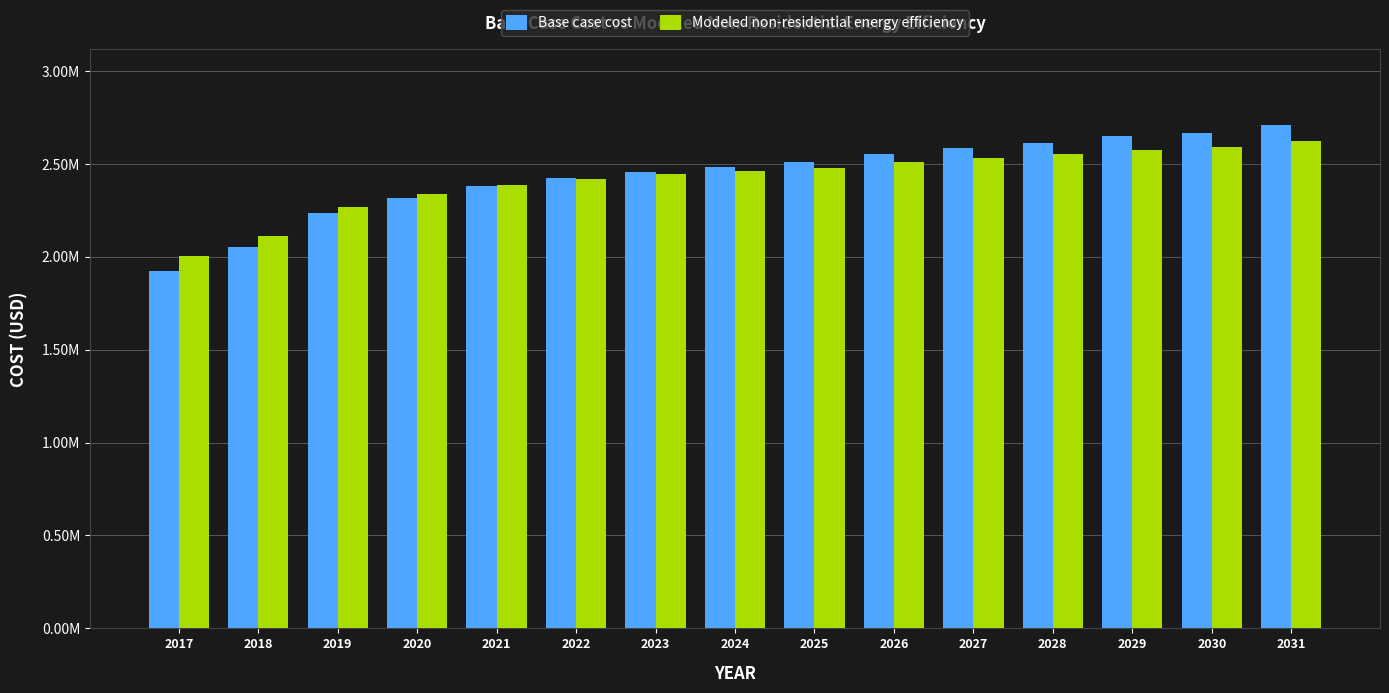

Is the value of Base case cost at 2024 greater than the value of Modeled non-residential energy efficiency at 2024?

Yes